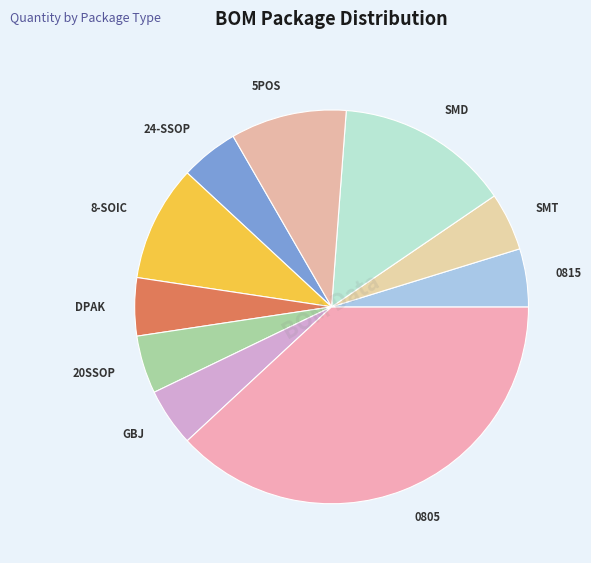

Is the sum of 8-SOIC and SMT greater than half?

No